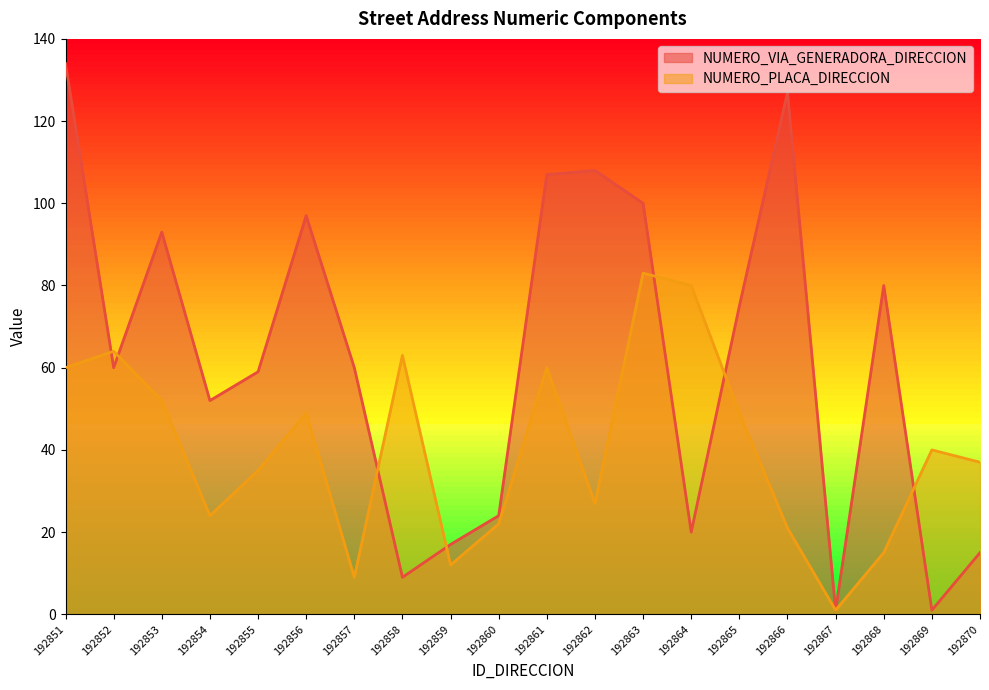

Rank the series by their maximum value, from highest to lowest.

NUMERO_VIA_GENERADORA_DIRECCION, NUMERO_PLACA_DIRECCION